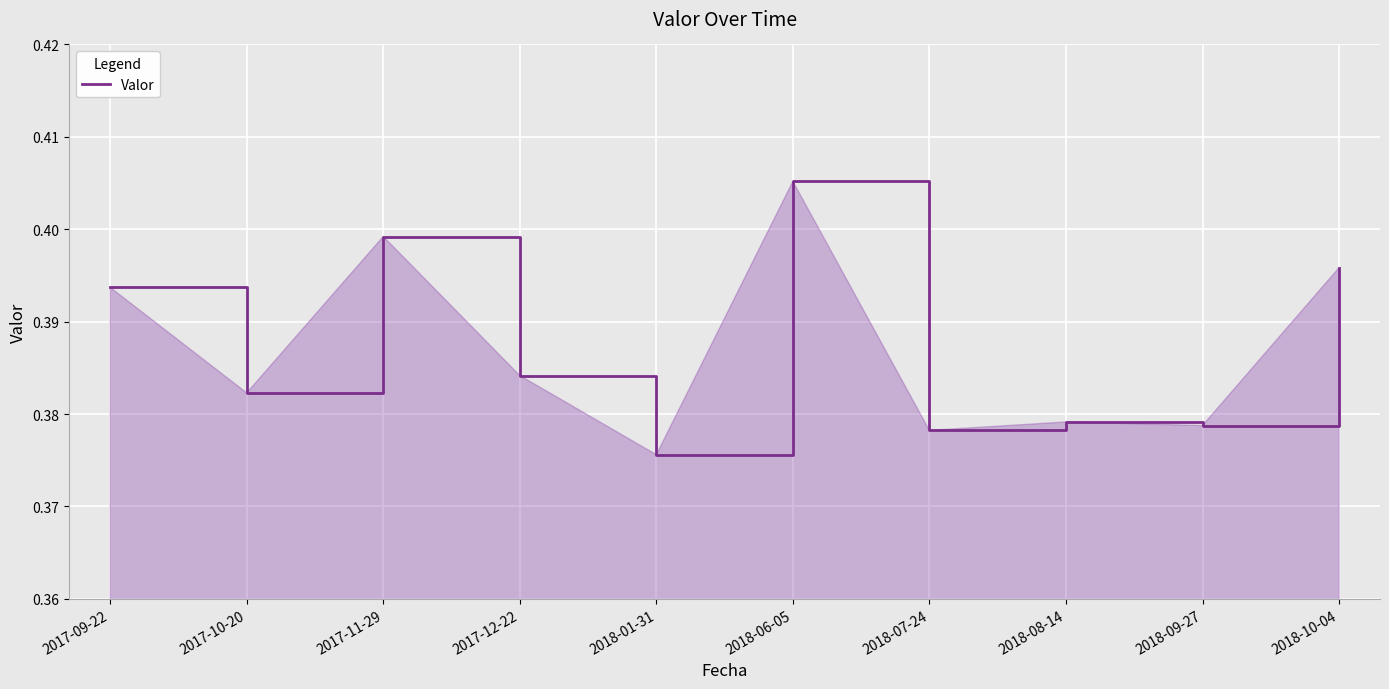

Between 2018-10-04 and 2017-10-20, which is larger?

2018-10-04